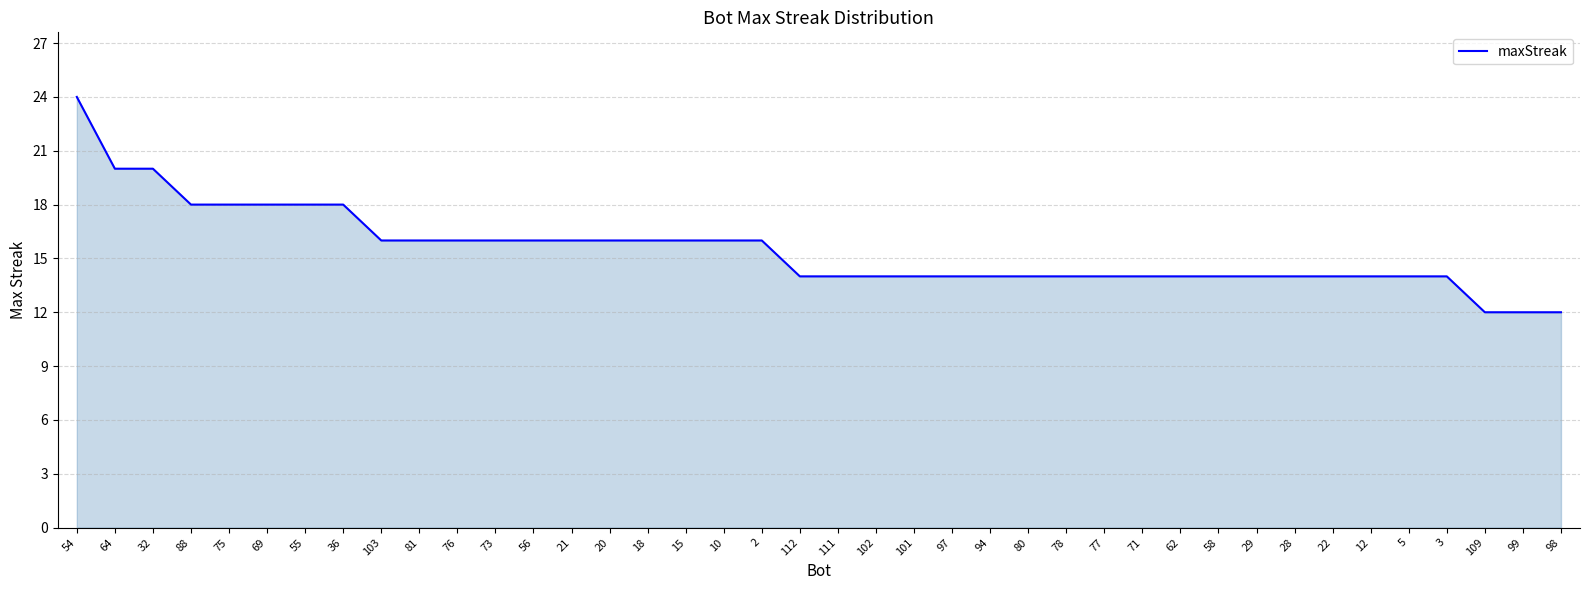

What position from the right is 112?

21